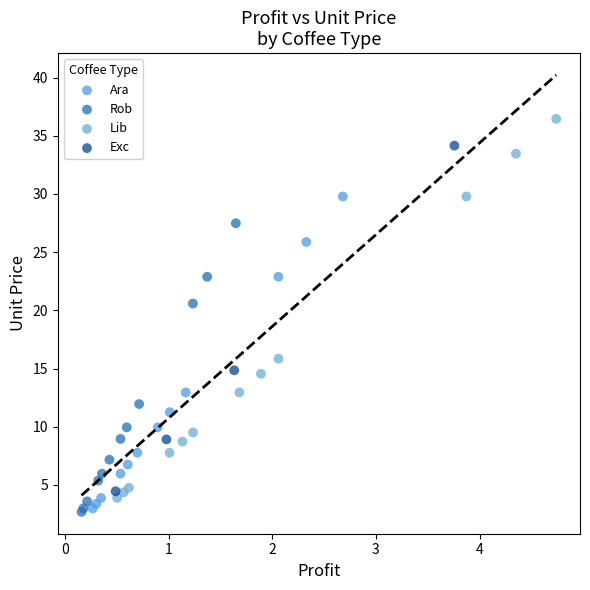

Which series reaches the maximum Y coordinate?

Lib